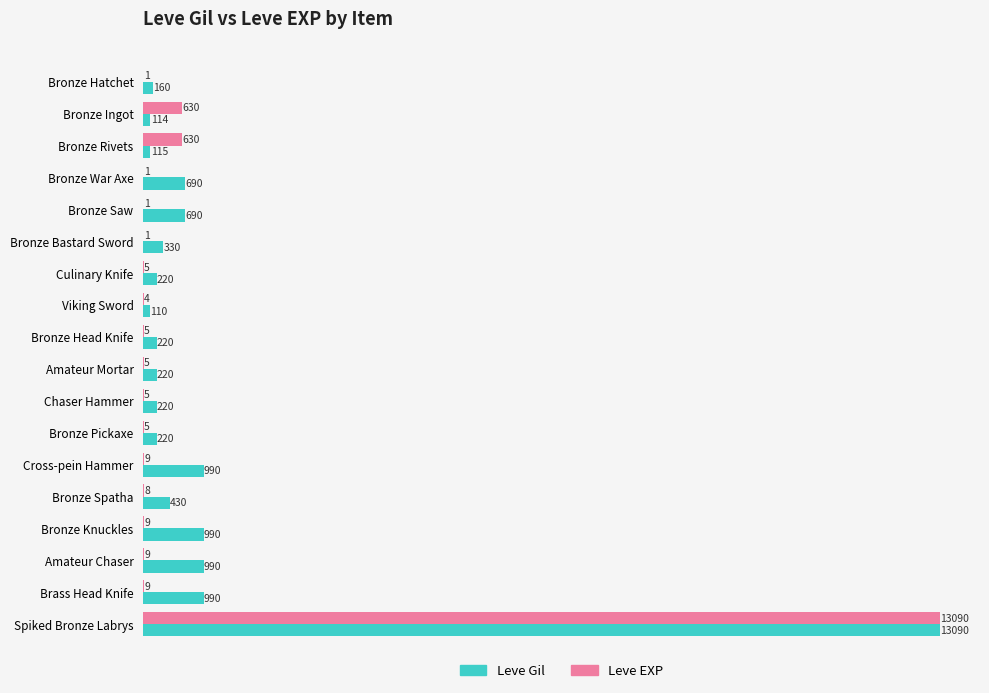

What are all the series names shown in the legend?

Leve Gil, Leve EXP